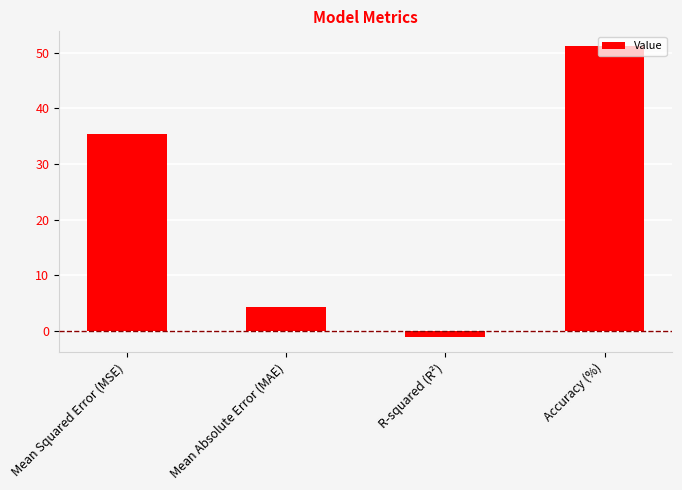

List the labels in order of value, largest first.

Accuracy (%), Mean Squared Error (MSE), Mean Absolute Error (MAE), R-squared (R²)